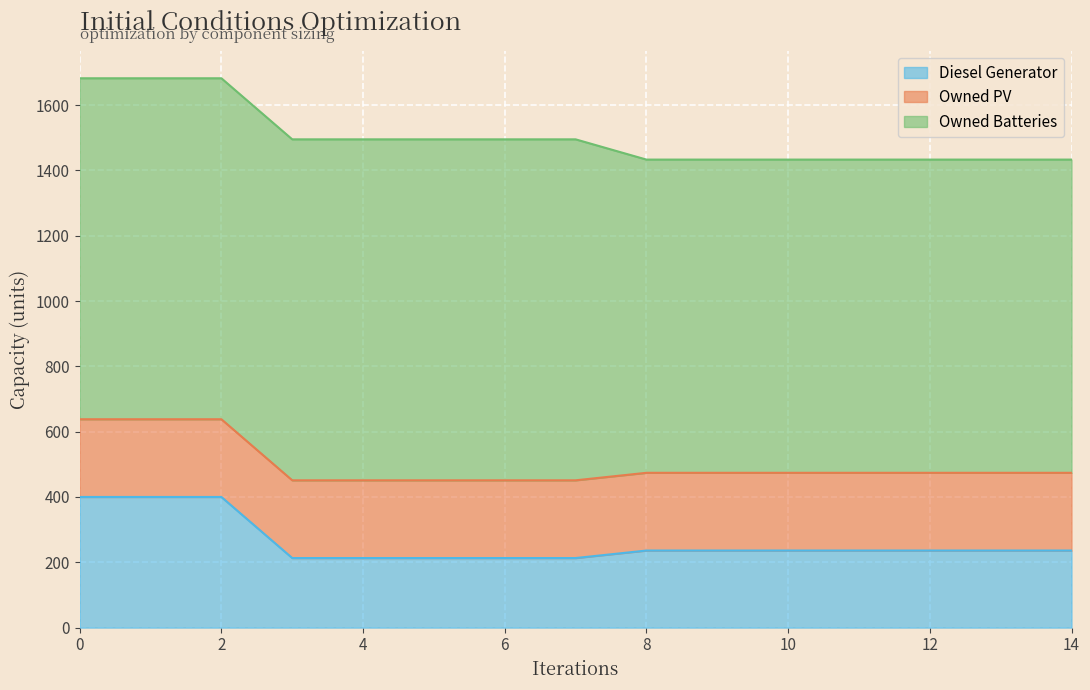

True or false: Diesel Generator and Owned PV cross at least once.

True